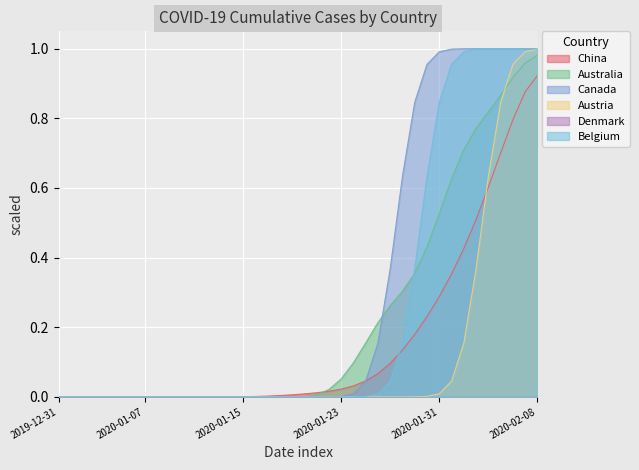

True or false: Australia has a value of 0.3 at 2020-01-30.

False